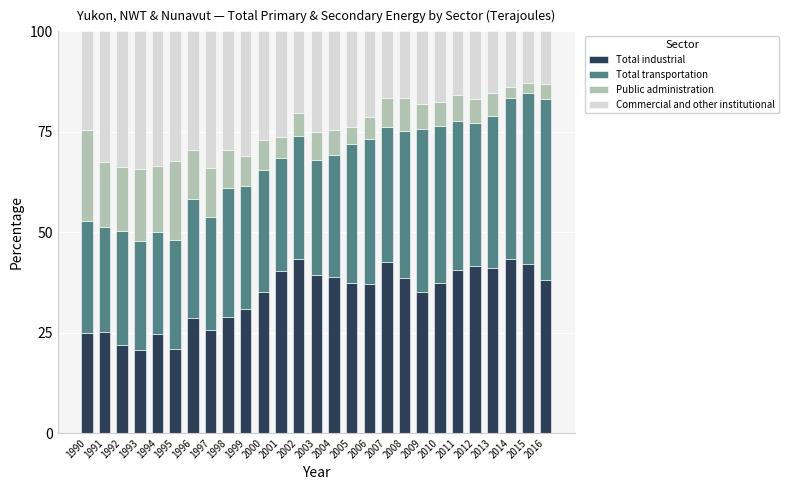

What is the total value across all series at 2007?

100.0